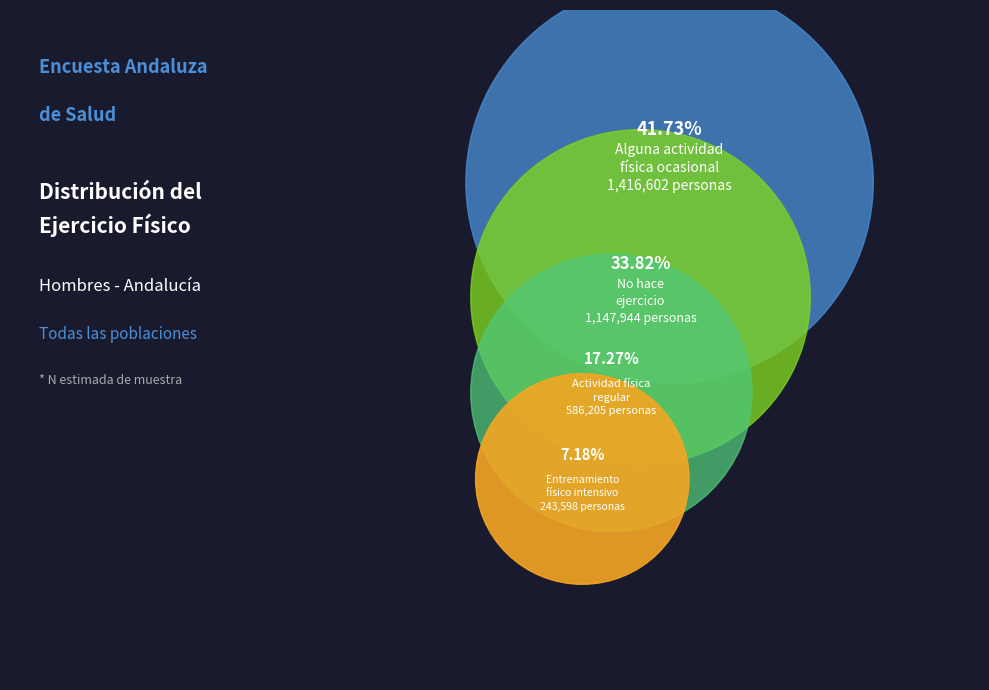

How many segments does this pie chart have?

4